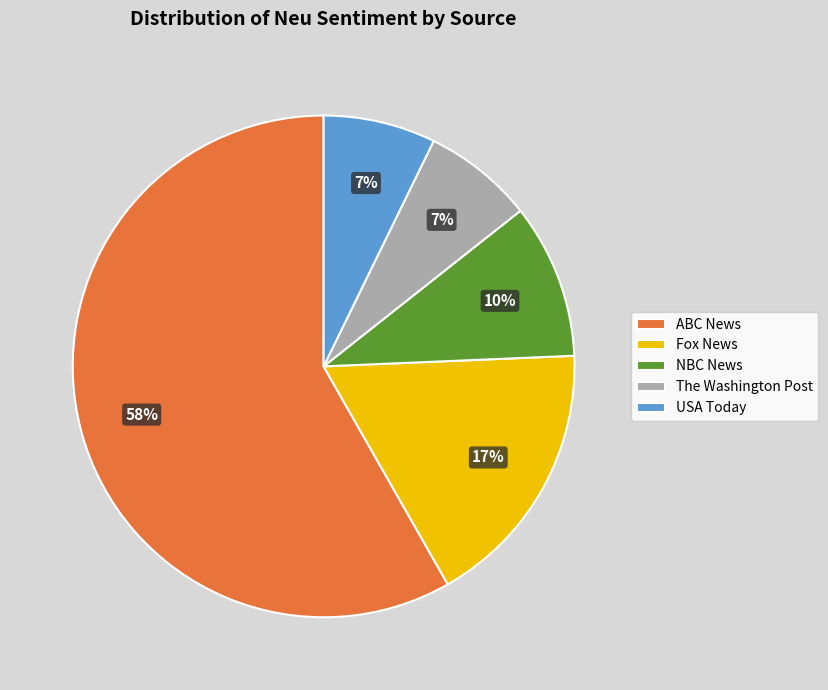

How many segments does this pie chart have?

5